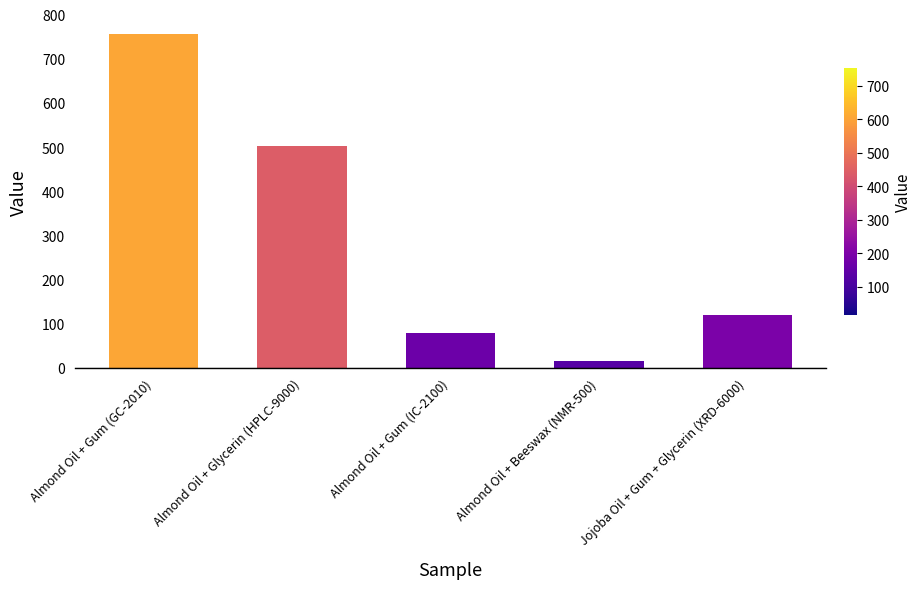

What is the difference between the values at Almond Oil + Gum (GC-2010) and Almond Oil + Beeswax (NMR-500)?

740